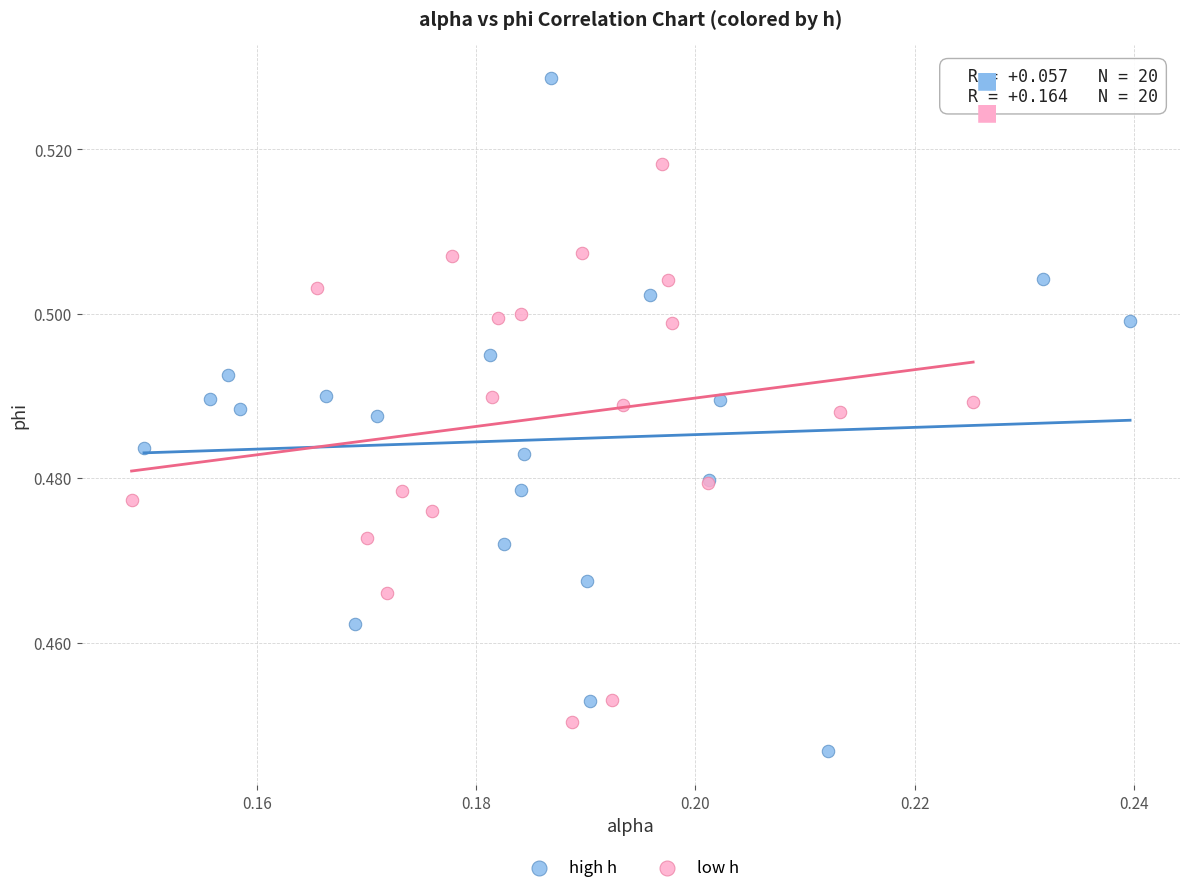

Which series contains the lowest Y value?

high h